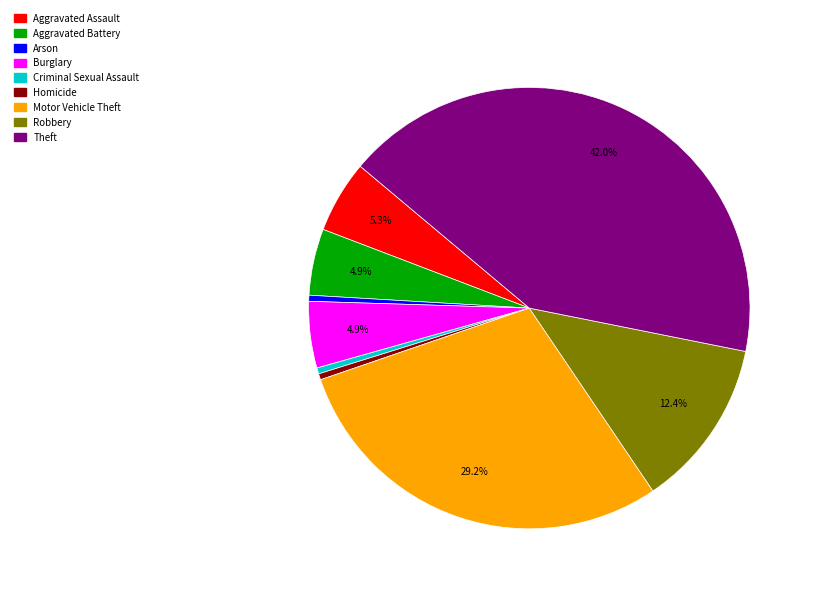

Which slice is the largest?

Theft